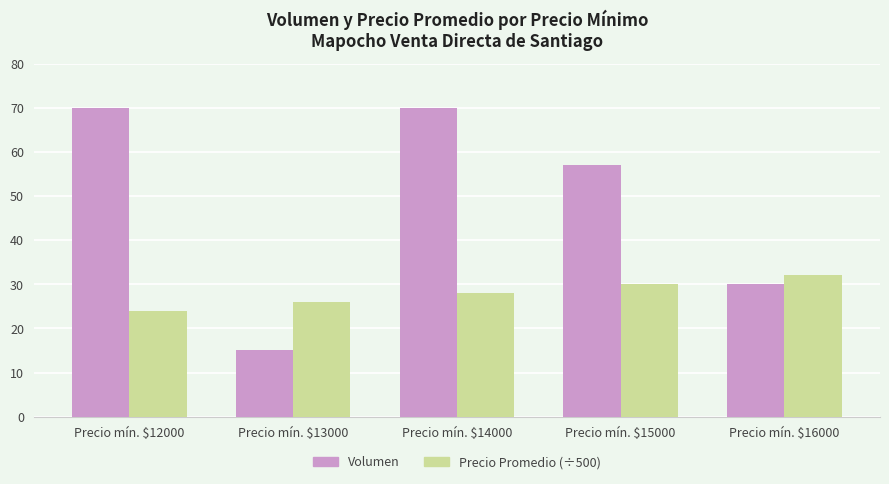

Reading right to left, what are all the values shown in this chart?

Volumen: 30	57	70	15	70
Precio Promedio (÷500): 32	30	28	26	24